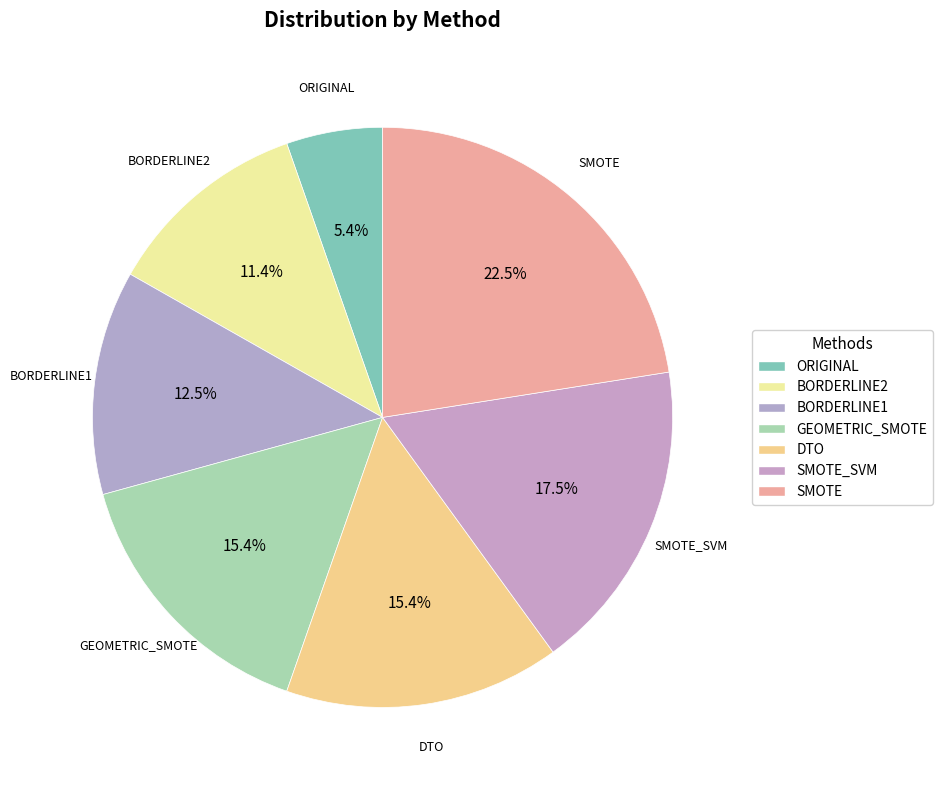

Rank the categories by value from highest to lowest.

SMOTE, SMOTE_SVM, GEOMETRIC_SMOTE, DTO, BORDERLINE1, BORDERLINE2, ORIGINAL